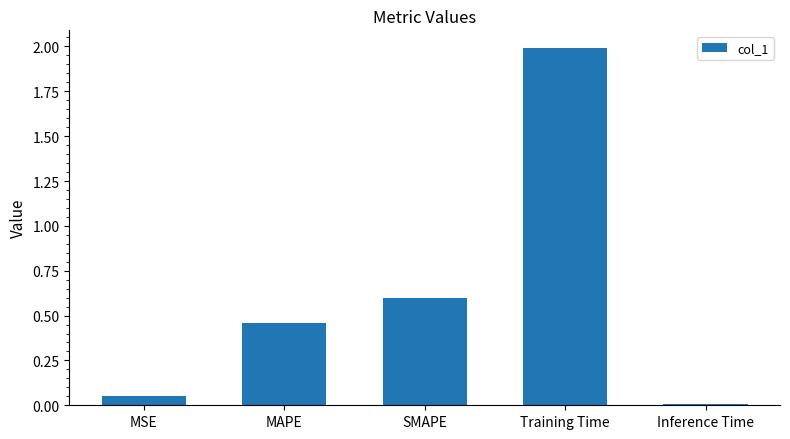

Between MSE and SMAPE, which is larger?

SMAPE